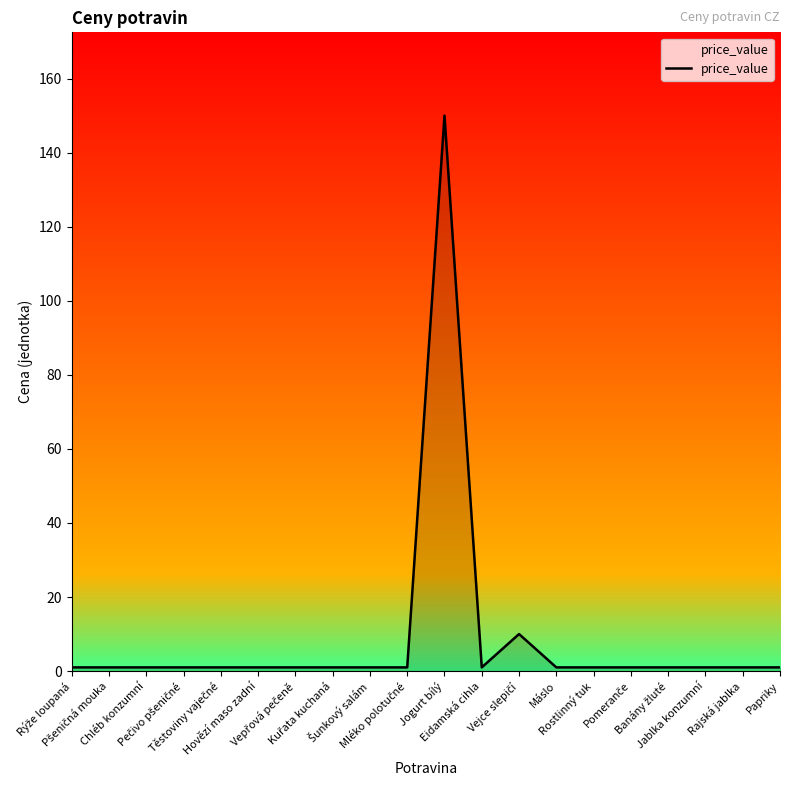

What is the difference between the maximum and minimum values?

149